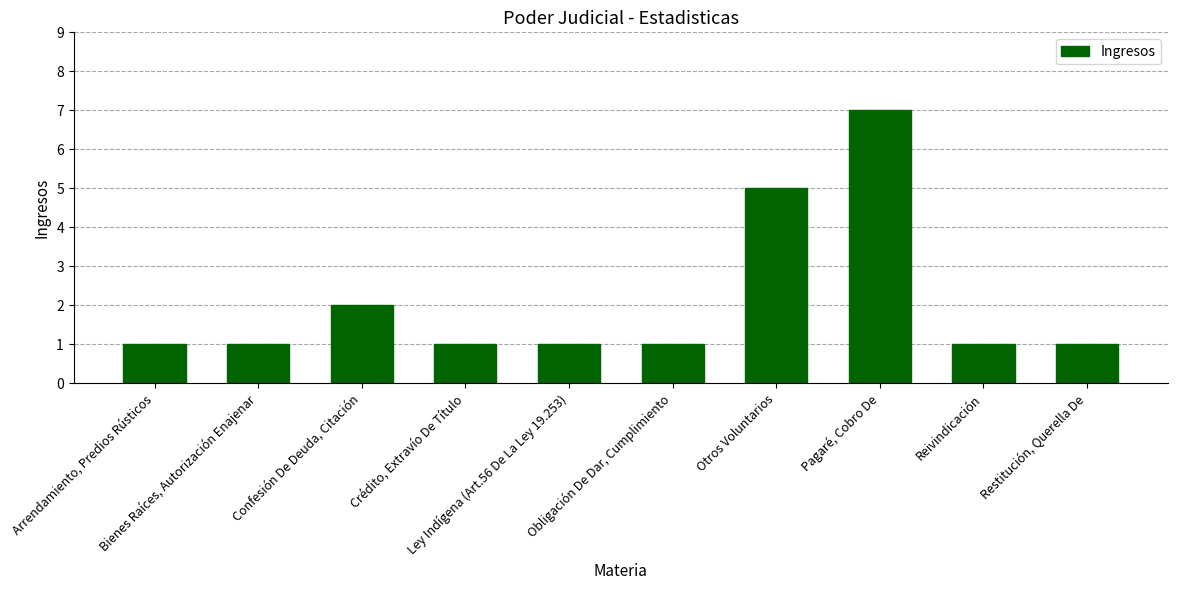

Count the values in the range 1 to 2.

8